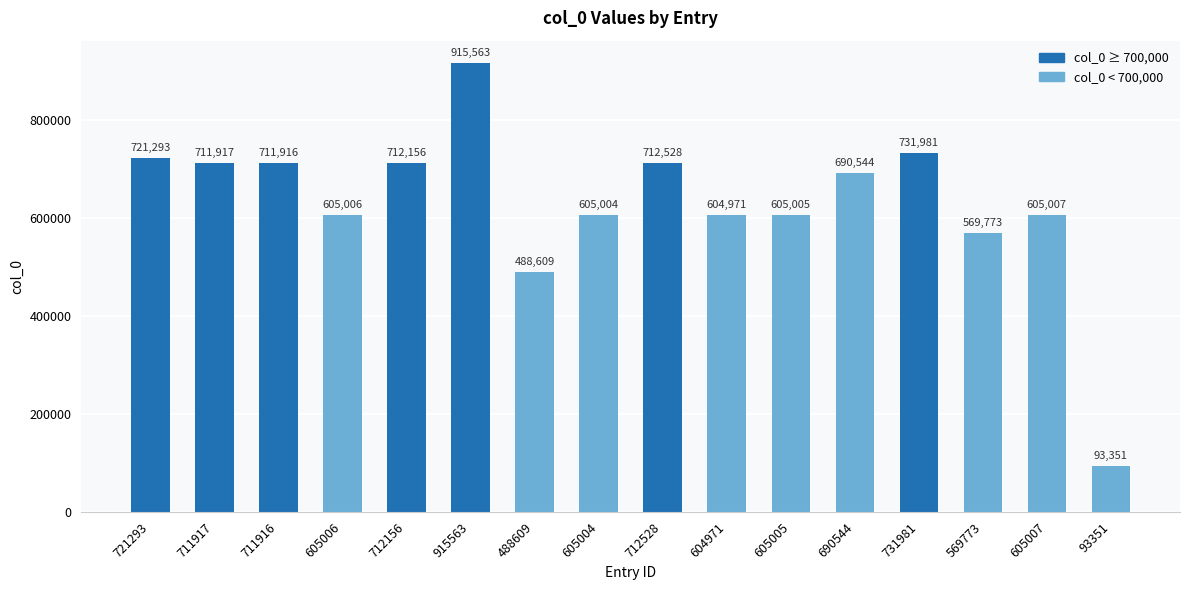

Approximately how many times larger is the value at 915563 compared to 604971?

1.5